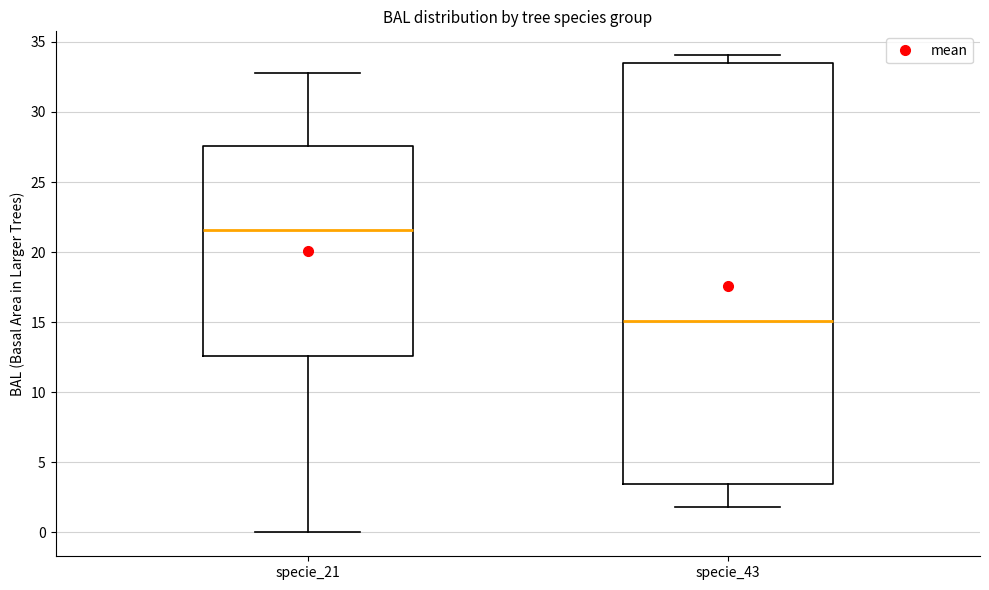

Which box has the highest median line?

specie_21